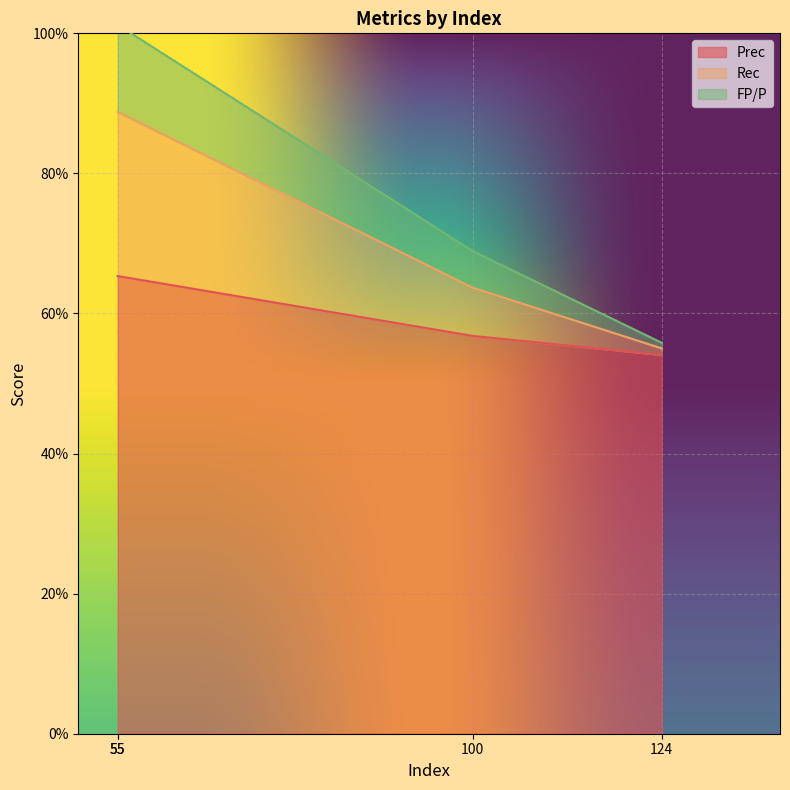

True or false: Prec has a value of 0.7 at 55.

True